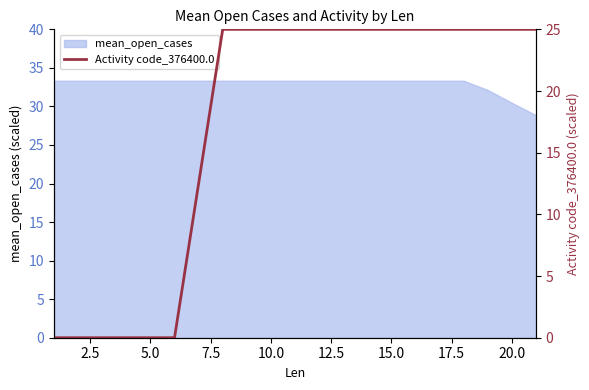

What is the difference between the second highest and minimum values?

25